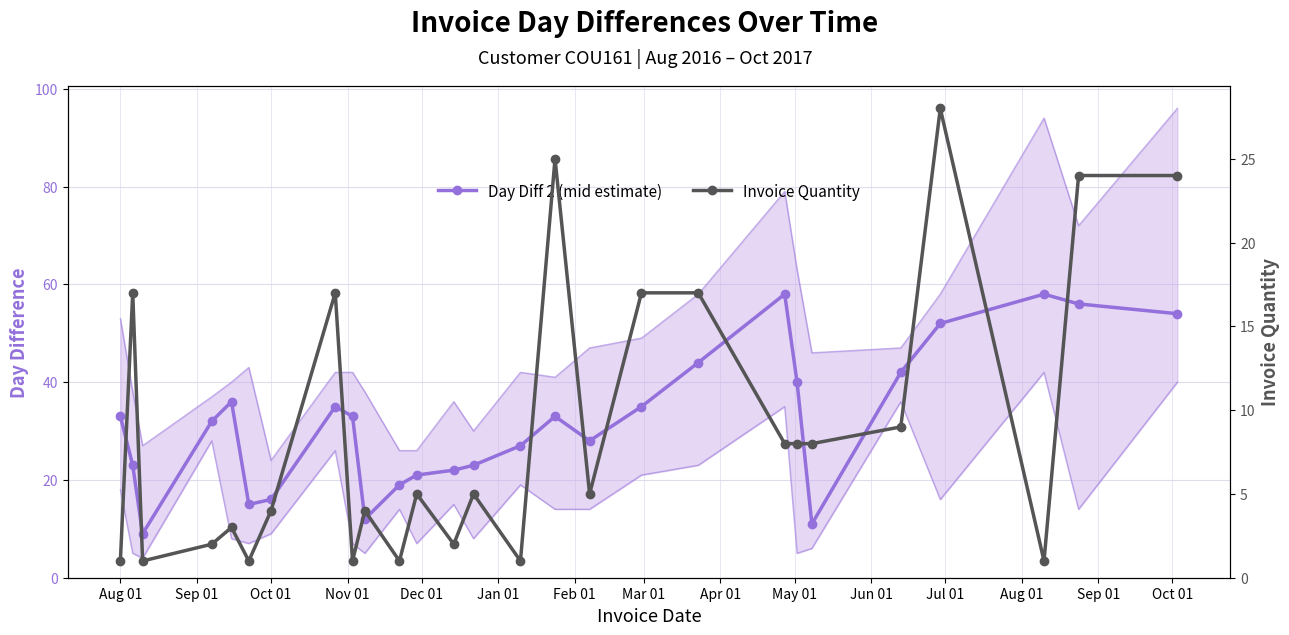

True or false: Day Diff 2 (mid estimate) and Invoice Quantity cross at least once.

False